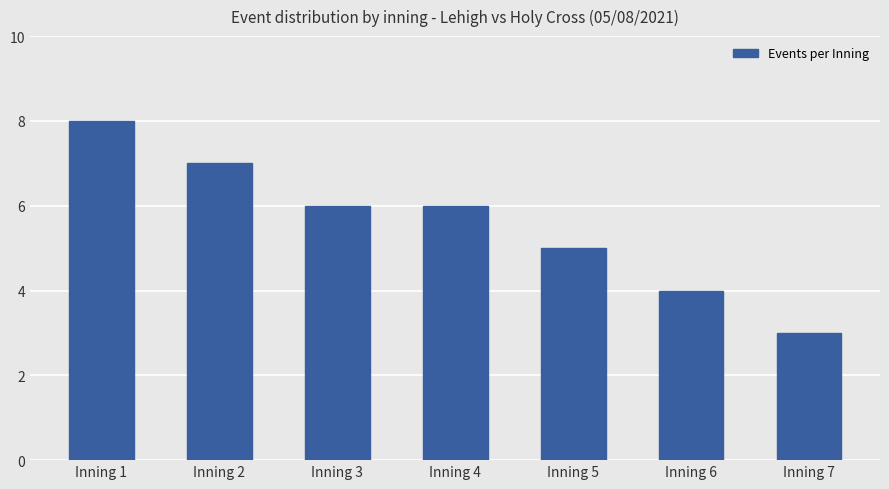

What is the ratio of the value at Inning 3 to the value at Inning 2?

0.9